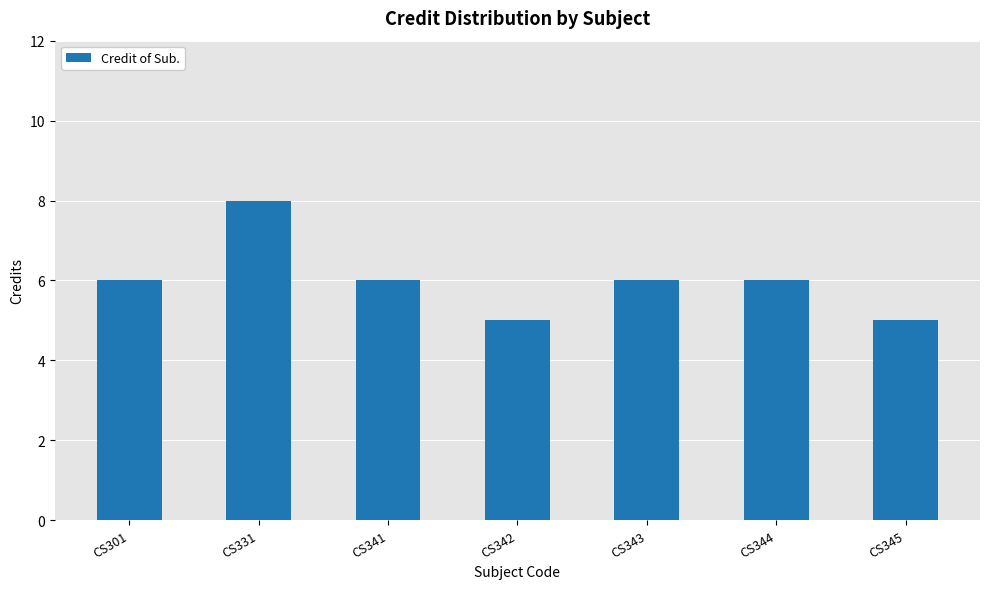

Reading left to right, extract all data points from this chart.

CS301=6	CS331=8	CS341=6	CS342=5	CS343=6	CS344=6	CS345=5